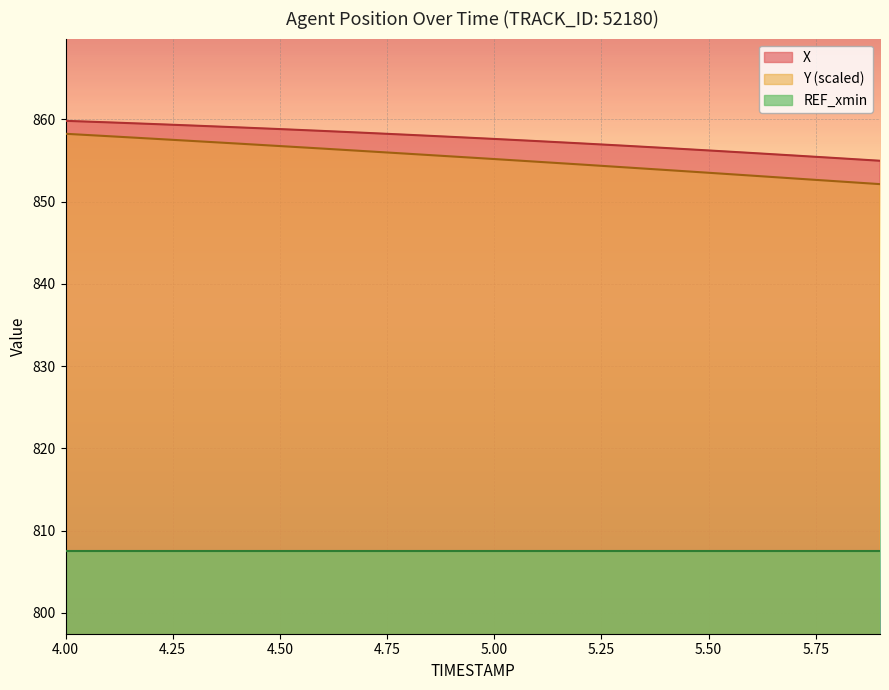

Does the chart display data point markers on the line(s)?

No